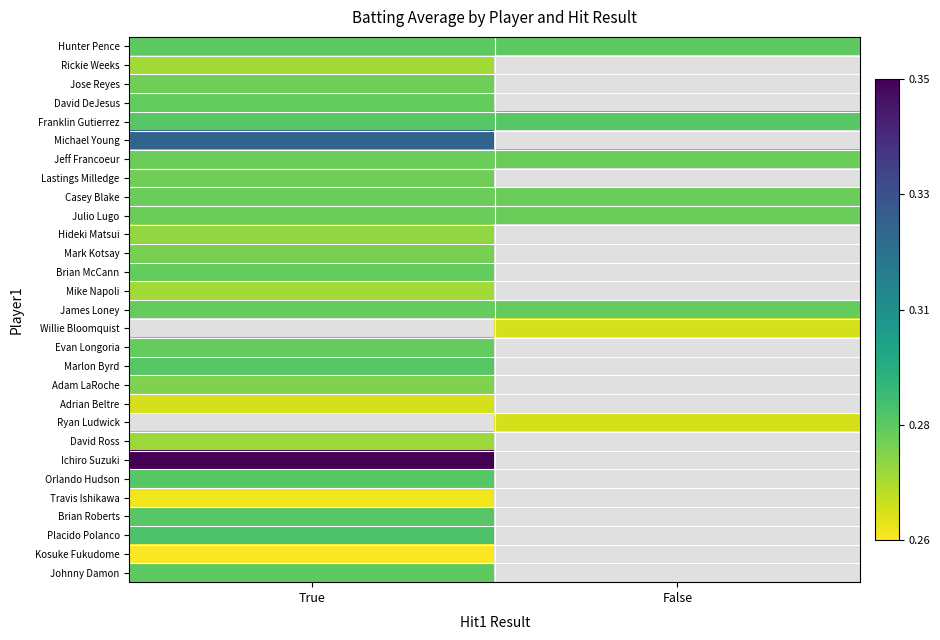

Which series has the largest total across all categories?

Franklin Gutierrez